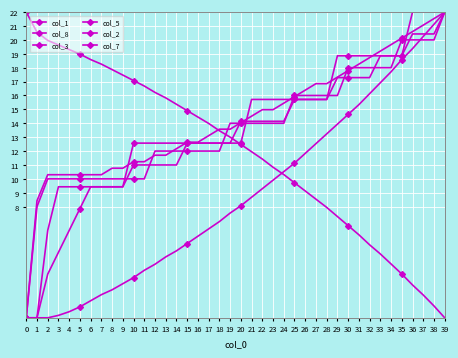

List the series in order of their peak value, lowest first.

col_1, col_8, col_3, col_5, col_2, col_7